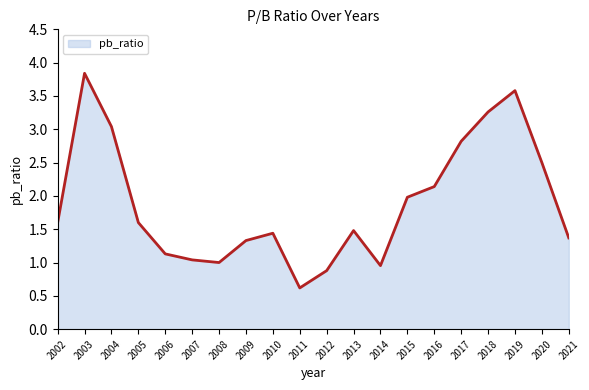

What is the average value?

1.9